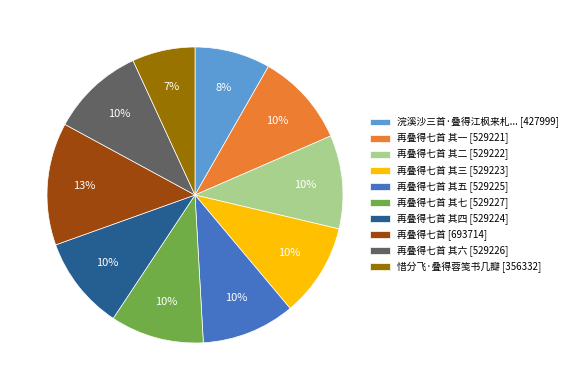

Does 浣溪沙三首·叠得江枫来札... [427999] account for over 50% of the chart?

No